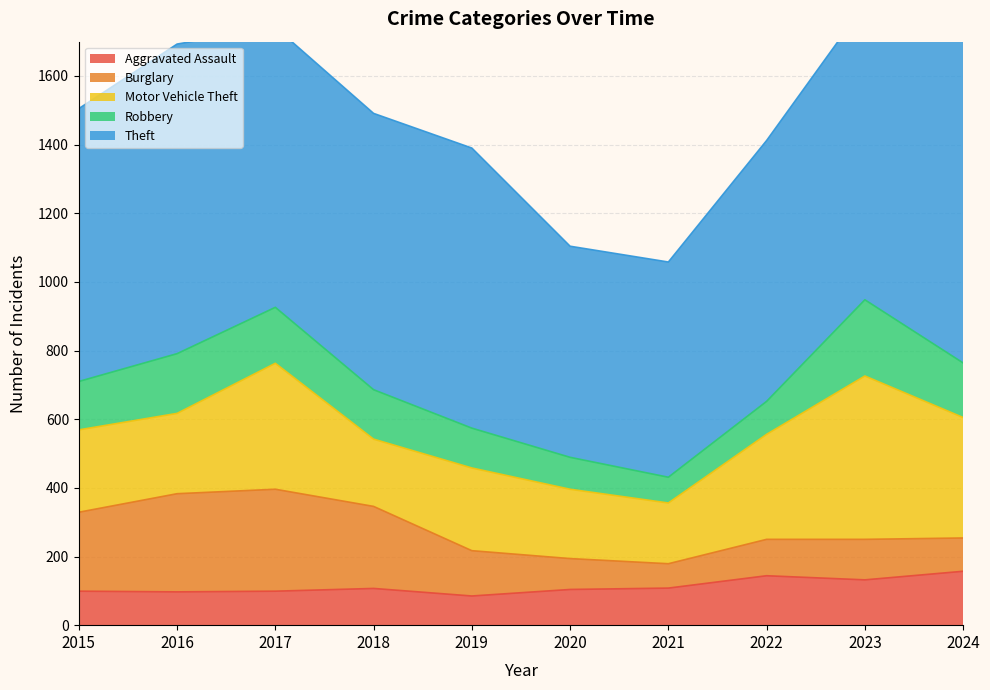

Which series has the widest spread of values?

Theft